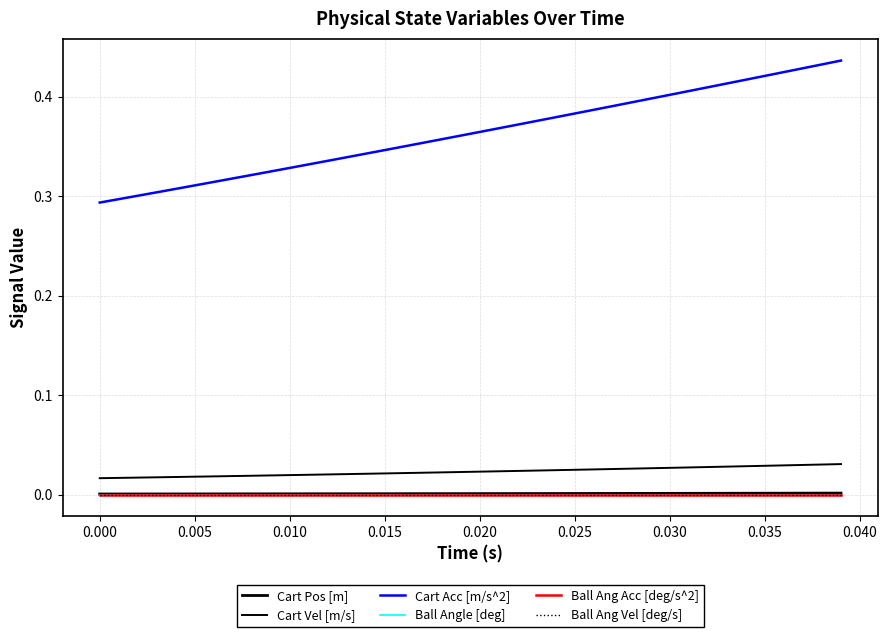

Reading right to left, list all the values displayed in this chart.

Cart Pos [m]: 0.0	0.0	0.0	0.0	0.0	0.0	0.0	0.0	0.0	0.0	0.0	0.0	0.0	0.0	0.0	0.0	0.0	0.0	0.0	0.0	0.0	0.0	0.0	0.0	0.0	0.0	0.0	0.0	0.0	0.0	0.0	0.0	0.0	0.0	0.0	0.0	0.0	0.0	0.0	0.0
Cart Vel [m/s]: 0.0	0.0	0.0	0.0	0.0	0.0	0.0	0.0	0.0	0.0	0.0	0.0	0.0	0.0	0.0	0.0	0.0	0.0	0.0	0.0	0.0	0.0	0.0	0.0	0.0	0.0	0.0	0.0	0.0	0.0	0.0	0.0	0.0	0.0	0.0	0.0	0.0	0.0	0.0	0.0
Cart Acc [m/s^2]: 0.4	0.4	0.4	0.4	0.4	0.4	0.4	0.4	0.4	0.4	0.4	0.4	0.4	0.4	0.4	0.4	0.4	0.4	0.4	0.4	0.4	0.4	0.4	0.3	0.3	0.3	0.3	0.3	0.3	0.3	0.3	0.3	0.3	0.3	0.3	0.3	0.3	0.3	0.3	0.3
Ball Angle [deg]: 0.0	0.0	0.0	0.0	0.0	0.0	0.0	0.0	0.0	0.0	0.0	0.0	0.0	0.0	0.0	0.0	0.0	0.0	0.0	0.0	0.0	0.0	0.0	0.0	0.0	0.0	0.0	0.0	0.0	0.0	0.0	0.0	0.0	0.0	0.0	0.0	0.0	0.0	0.0	0.0
Ball Ang Acc [deg/s^2]: 0.0	0.0	0.0	0.0	0.0	0.0	0.0	0.0	0.0	0.0	0.0	0.0	0.0	0.0	0.0	0.0	0.0	0.0	0.0	0.0	0.0	0.0	0.0	0.0	0.0	0.0	0.0	0.0	0.0	0.0	0.0	0.0	0.0	0.0	0.0	0.0	0.0	0.0	0.0	0.0
Ball Ang Vel [deg/s]: 0.0	0.0	0.0	0.0	0.0	0.0	0.0	0.0	0.0	0.0	0.0	0.0	0.0	0.0	0.0	0.0	0.0	0.0	0.0	0.0	0.0	0.0	0.0	0.0	0.0	0.0	0.0	0.0	0.0	0.0	0.0	0.0	0.0	0.0	0.0	0.0	0.0	0.0	0.0	0.0